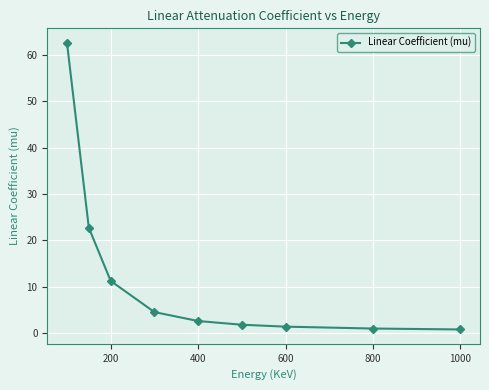

True or false: the data has more than 2 interior local peaks.

False